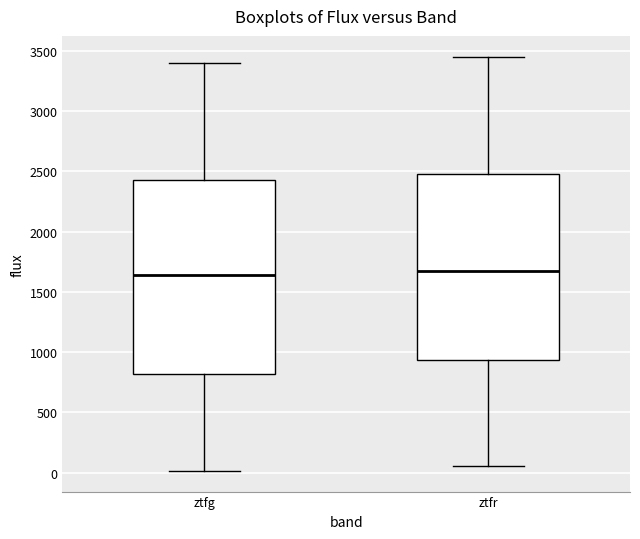

Comparing the boxes themselves (not the whiskers), which one is the tallest?

ztfg